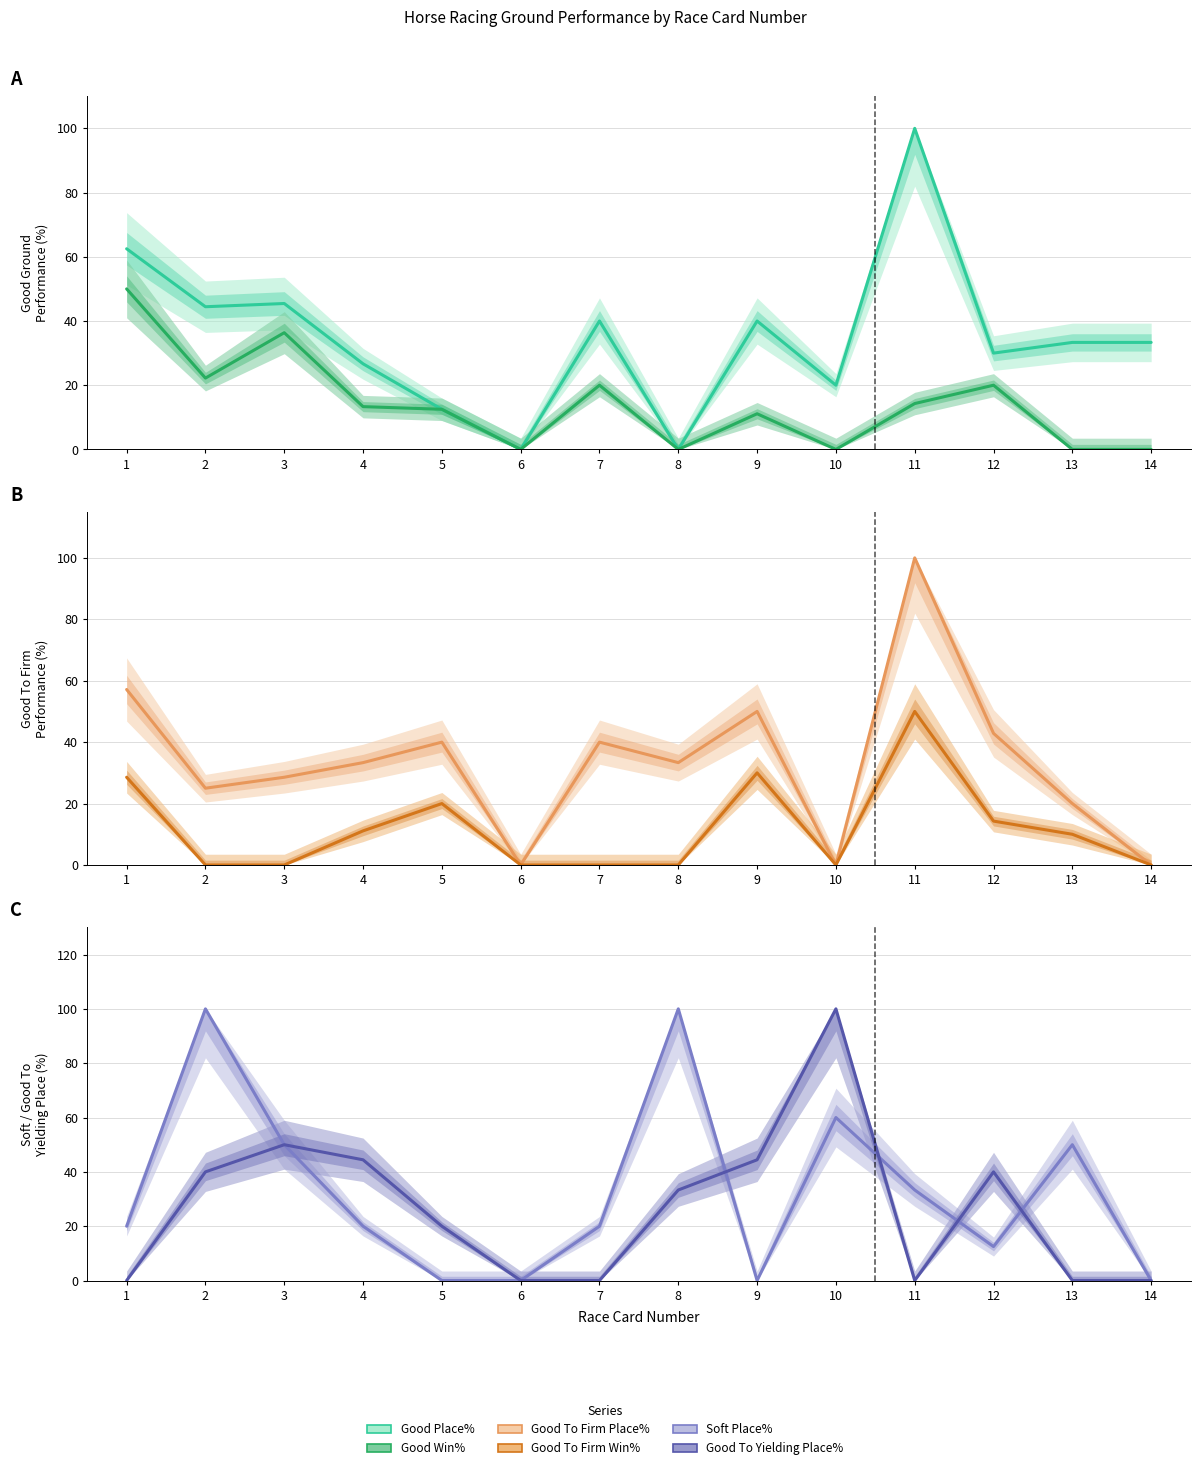

Reading left to right, extract all data points from this chart.

Good Place%: 1=62.5	2=44.4	3=45.5	4=26.7	5=12.5	6=0.0	7=40.0	8=0.0	9=40.0	10=20.0	11=100.0	12=30.0	13=33.3	14=33.3
Good Win%: 1=50.0	2=22.2	3=36.4	4=13.3	5=12.5	6=0.0	7=20.0	8=0.0	9=11.1	10=0.0	11=14.3	12=20.0	13=0.0	14=0.0
Good To Firm Place%: 1=57.1	2=25.0	3=28.6	4=33.3	5=40.0	6=0.0	7=40.0	8=33.3	9=50.0	10=0.0	11=100.0	12=42.9	13=20.0	14=0.0
Good To Firm Win%: 1=28.6	2=0.0	3=0.0	4=11.1	5=20.0	6=0.0	7=0.0	8=0.0	9=30.0	10=0.0	11=50.0	12=14.3	13=10.0	14=0.0
Soft Place%: 1=20.0	2=100.0	3=50.0	4=20.0	5=0.0	6=0.0	7=20.0	8=100.0	9=0.0	10=60.0	11=33.3	12=12.5	13=50.0	14=0.0
Good To Yielding Place%: 1=0.0	2=40.0	3=50.0	4=44.4	5=20.0	6=0.0	7=0.0	8=33.3	9=44.4	10=100.0	11=0.0	12=40.0	13=0.0	14=0.0